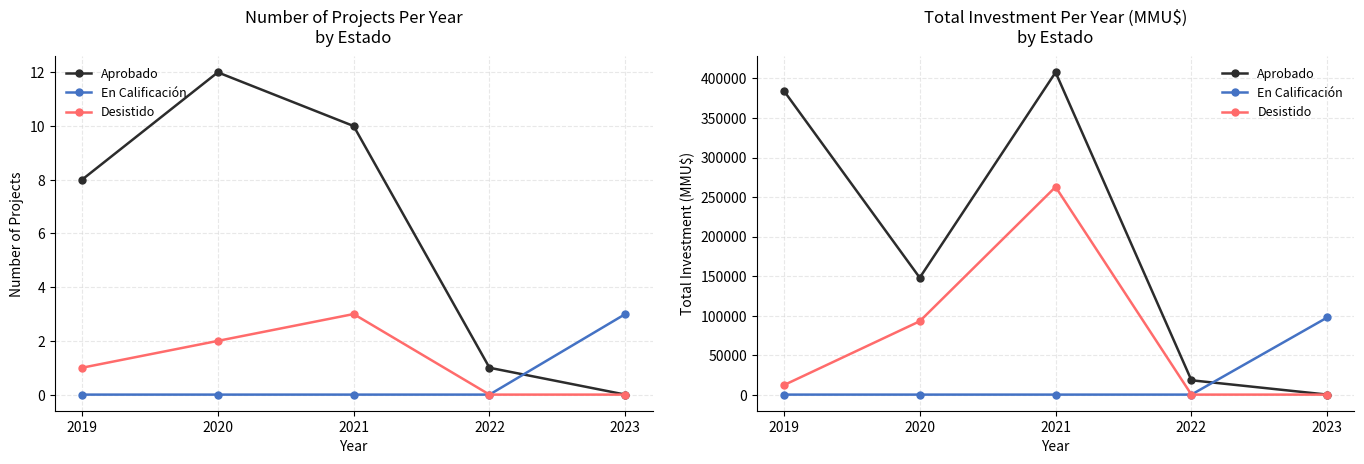

True or false: Desistido has a value of 262790 at 2021.

True